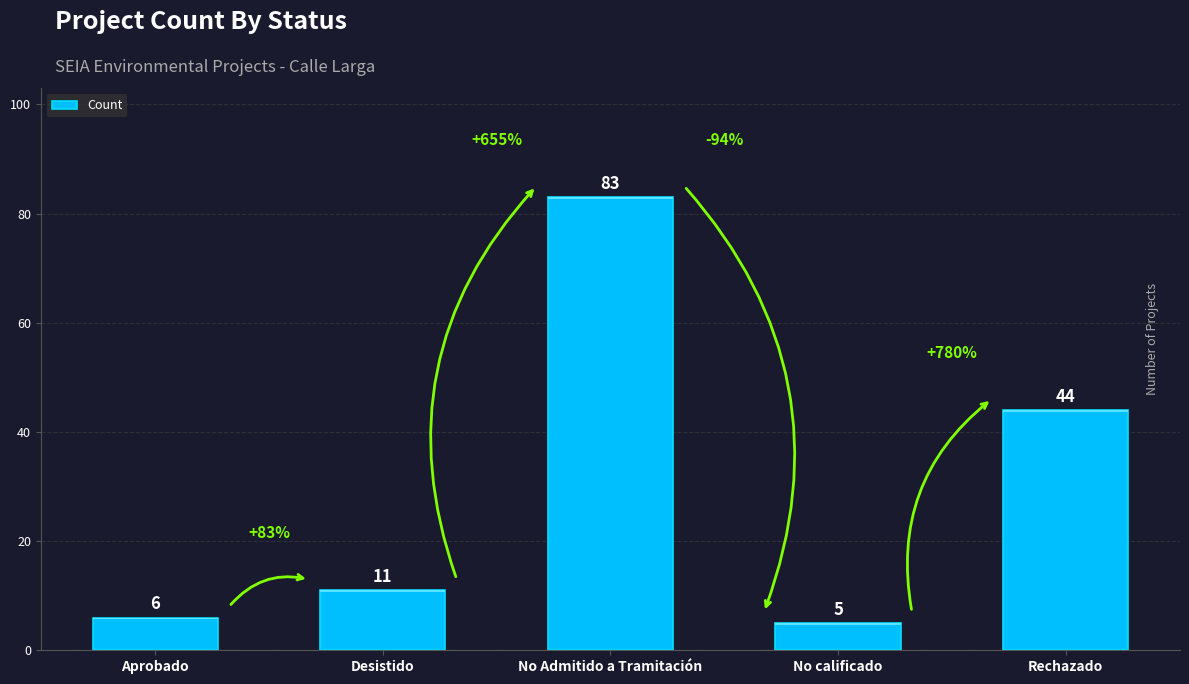

True or false: the data shows 4 at Desistido.

False